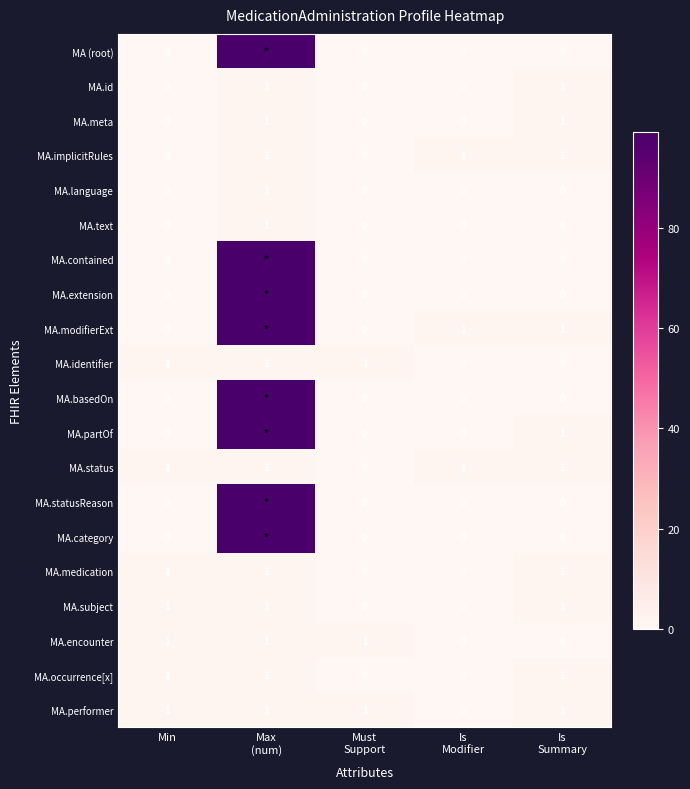

What is the sum of all MA.performer values?

4